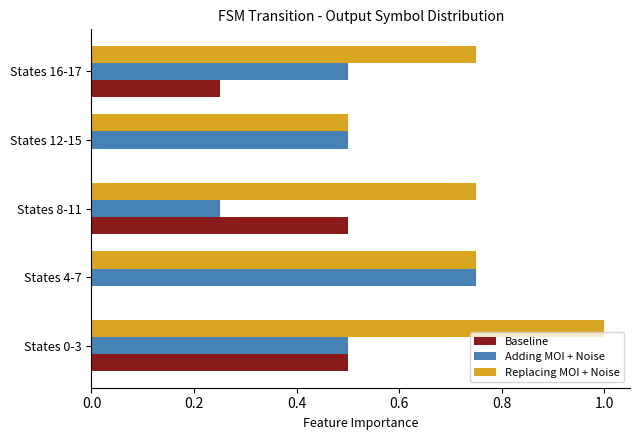

Count the Adding MOI + Noise values in the range 0 to 1.

5